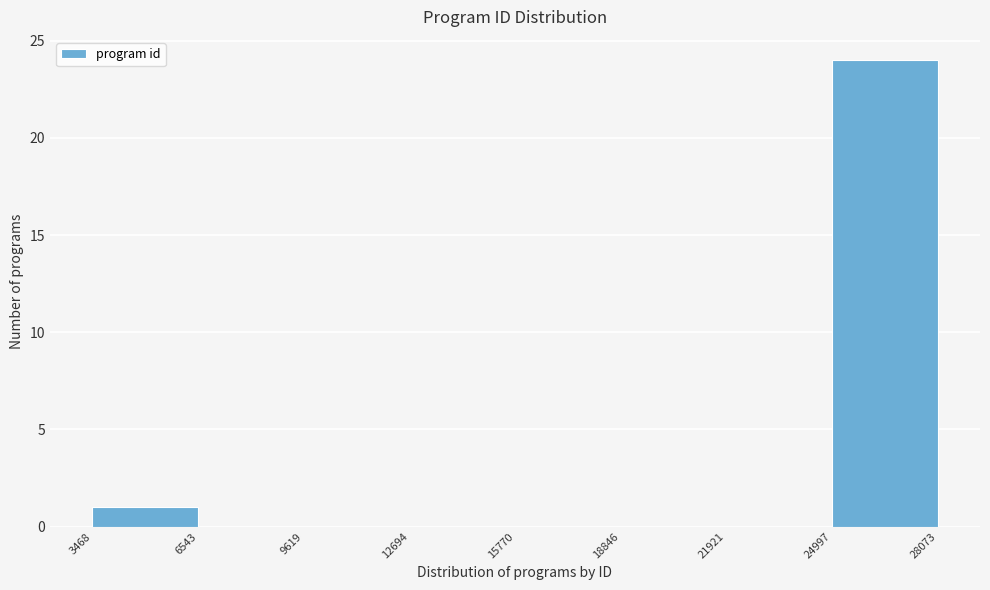

Reading left to right, list every bar in this chart as the range it spans on the x-axis followed by its height. The values are not printed on the chart, so give them approximately, as read against the axis.

3468 to 6543: 1
6543 to 9619: 0
9619 to 12694: 0
12694 to 15770: 0
15770 to 18846: 0
18846 to 21921: 0
21921 to 24997: 0
24997 to 28073: 24